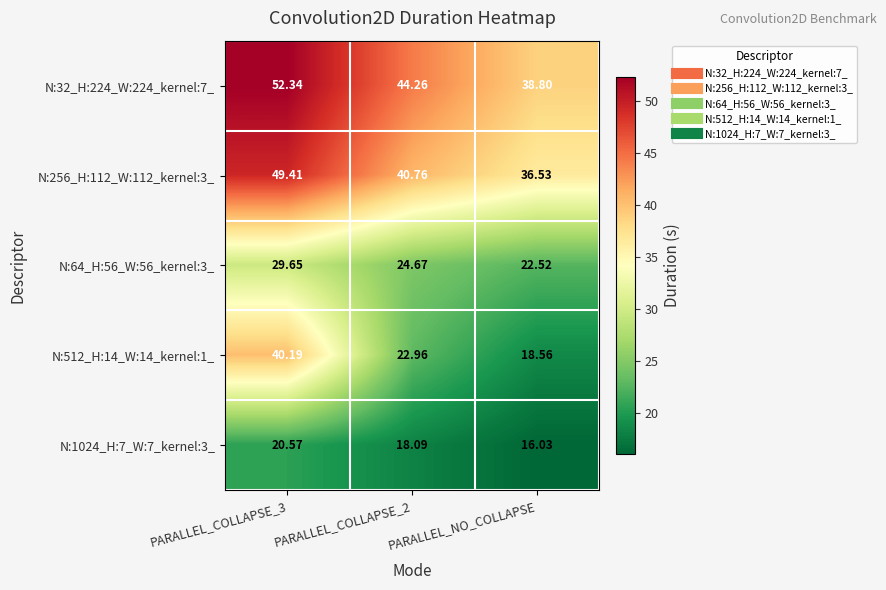

At which category does the chart reach its minimum across all series?

PARALLEL_NO_COLLAPSE